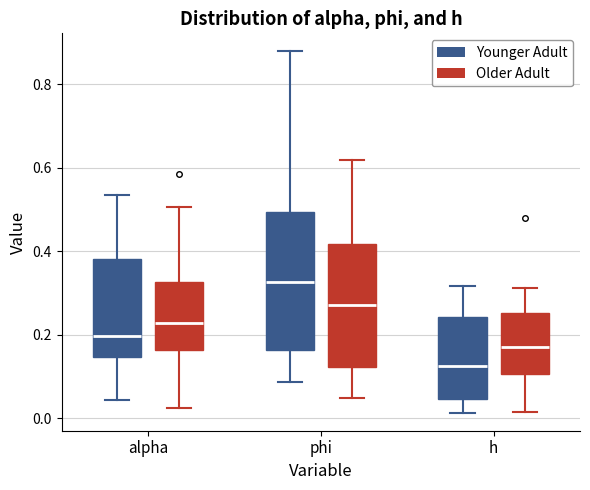

Reading left to right, read every box against the y-axis: the position of its median line, the range the box covers, and the ends of its whiskers. The values are not printed on the chart, so give them approximately, as read against the axis.

alpha (Younger Adult): median 0.20, box 0.14 to 0.38, whiskers 0.04 to 0.54
alpha (Older Adult): median 0.22, box 0.16 to 0.32, whiskers 0.02 to 0.50
phi (Younger Adult): median 0.32, box 0.16 to 0.50, whiskers 0.08 to 0.88
phi (Older Adult): median 0.28, box 0.12 to 0.42, whiskers 0.04 to 0.62
h (Younger Adult): median 0.12, box 0.04 to 0.24, whiskers 0.02 to 0.32
h (Older Adult): median 0.16, box 0.10 to 0.26, whiskers 0.02 to 0.32